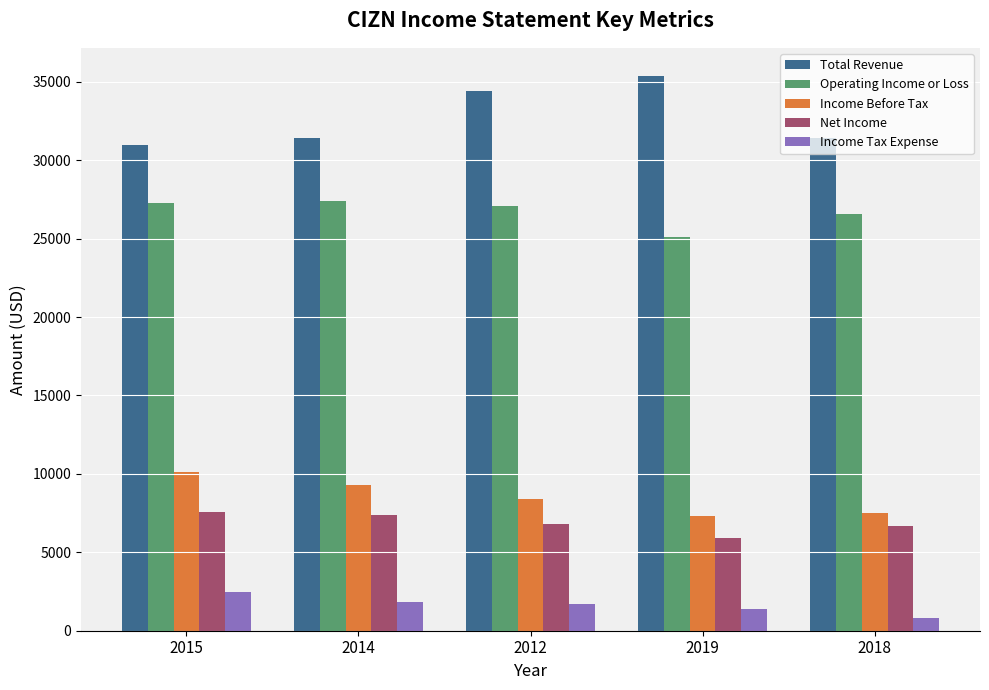

Rank the series by their maximum value, from highest to lowest.

Total Revenue, Operating Income or Loss, Income Before Tax, Net Income, Income Tax Expense